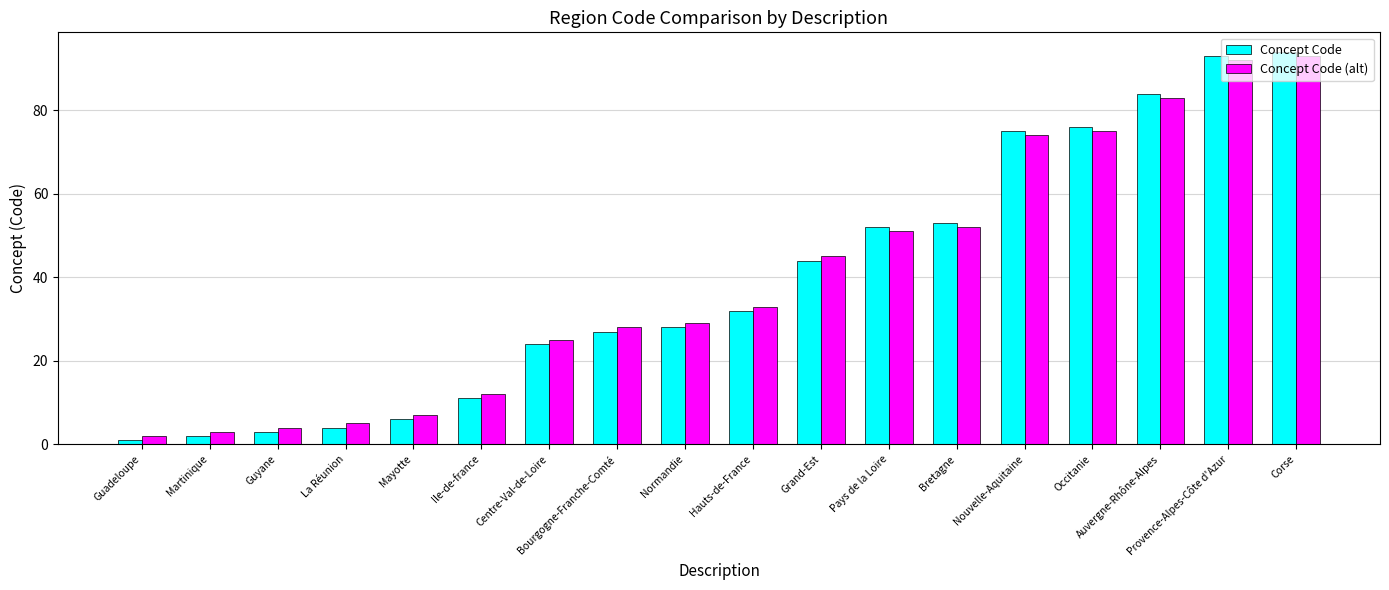

What is the spread (max minus min) of values at Guyane?

1